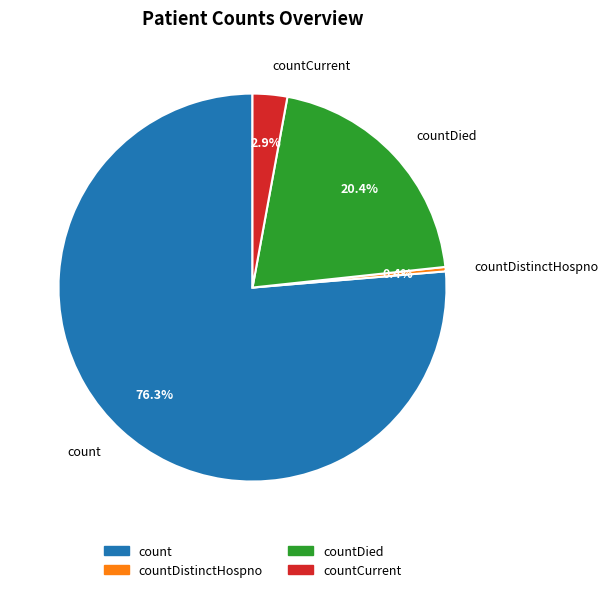

Rank the categories by value from lowest to highest.

countDistinctHospno, countCurrent, countDied, count